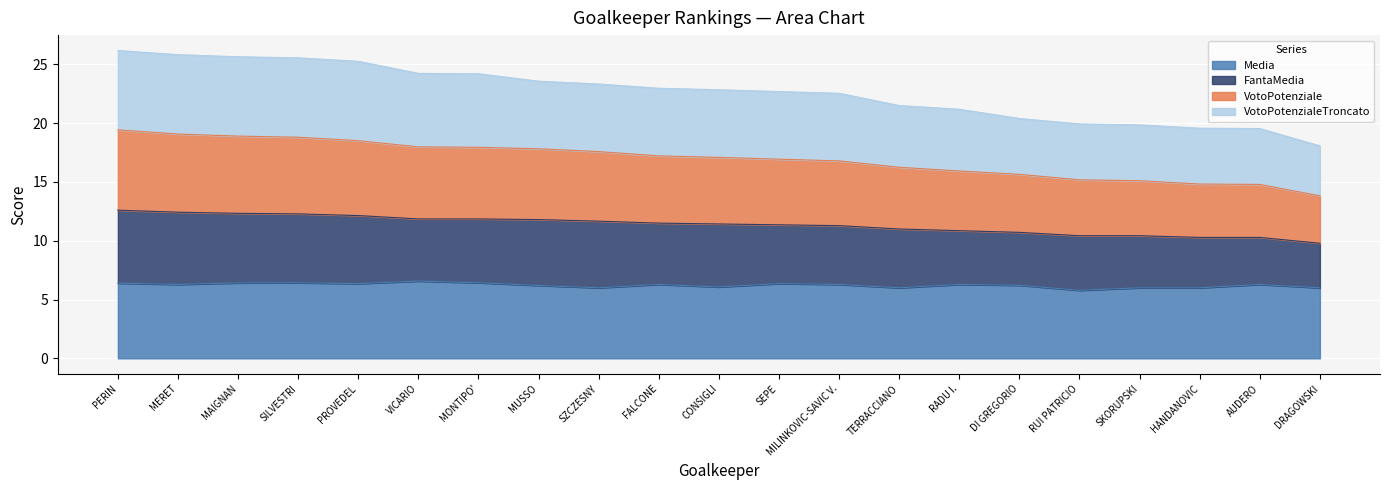

The value of Media at AUDERO is 6.3. True or false?

True